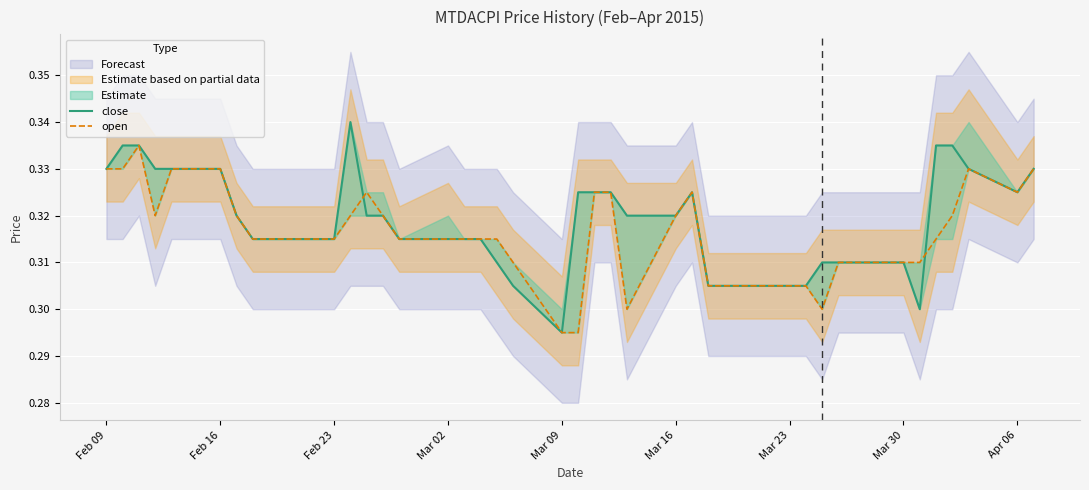

True or false: open has a value of 0.4 at Mar 02.

False